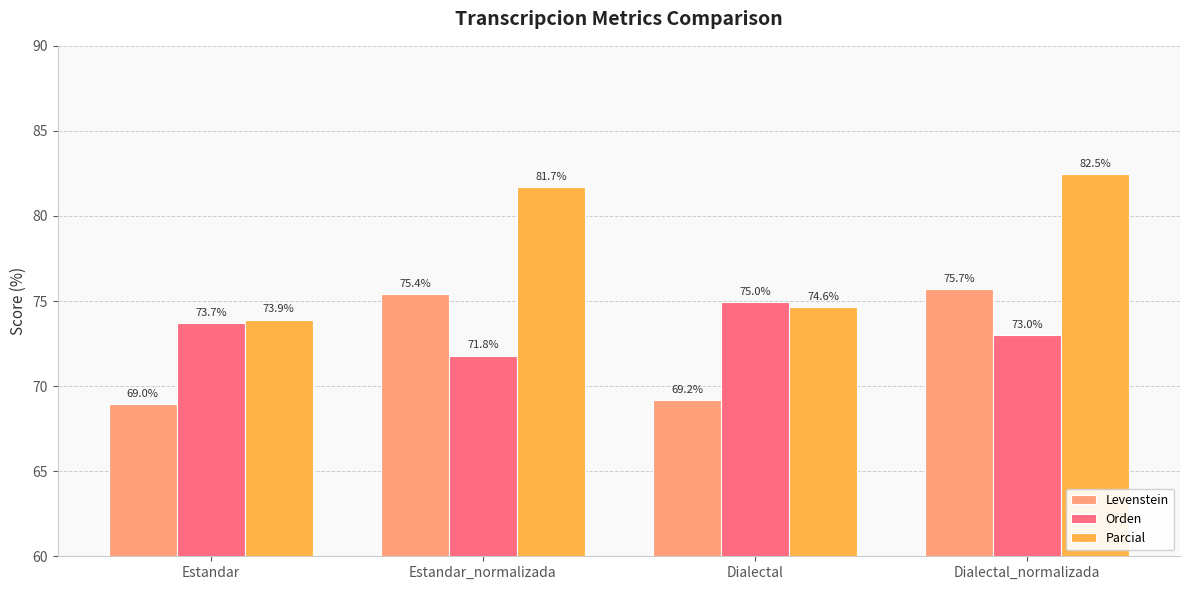

At which category is the sum across all series the highest?

Dialectal_normalizada